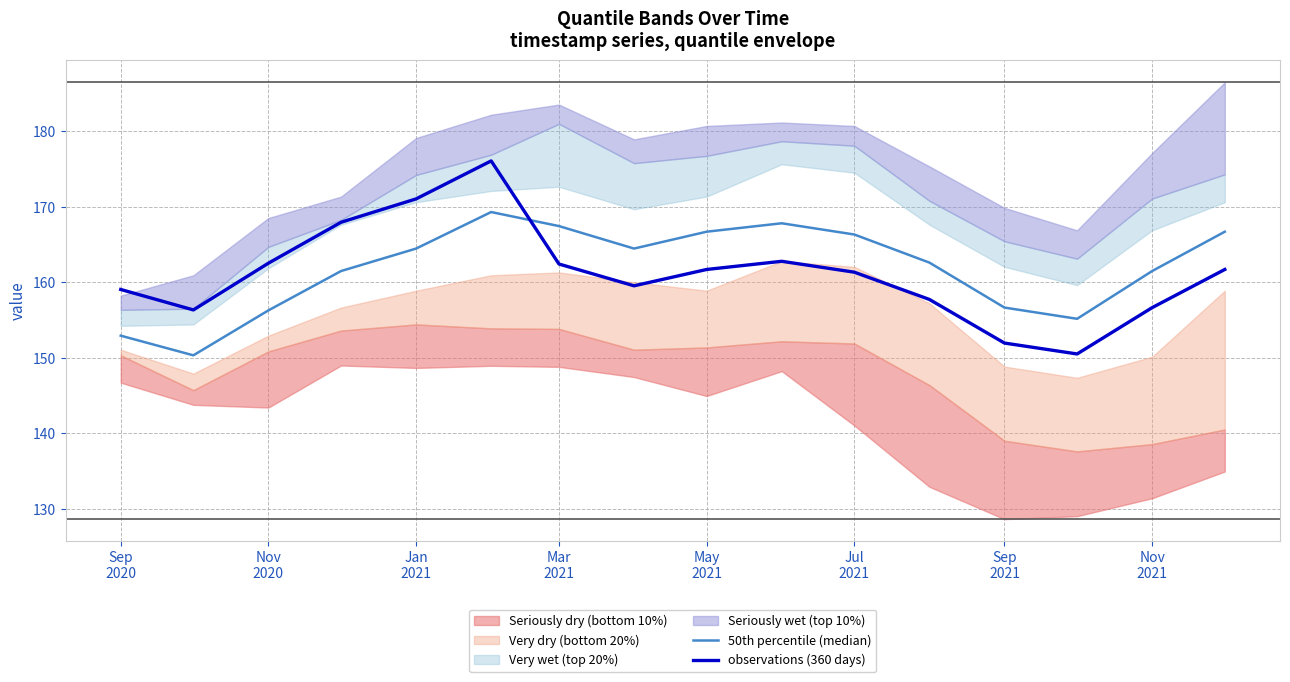

True or false: observations (360 days) and 50th percentile (median) intersect in this chart.

True